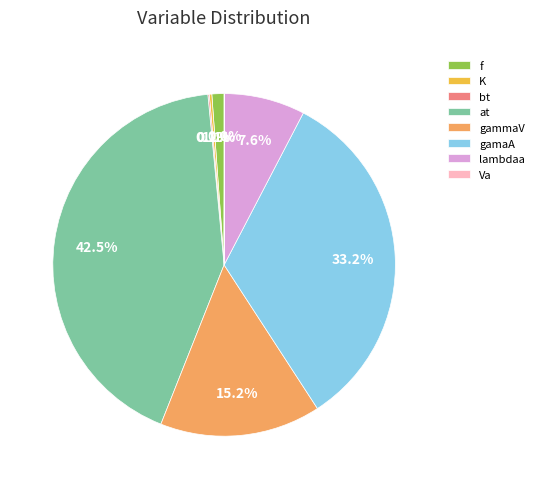

Does gammaV represent more than half of the total?

No